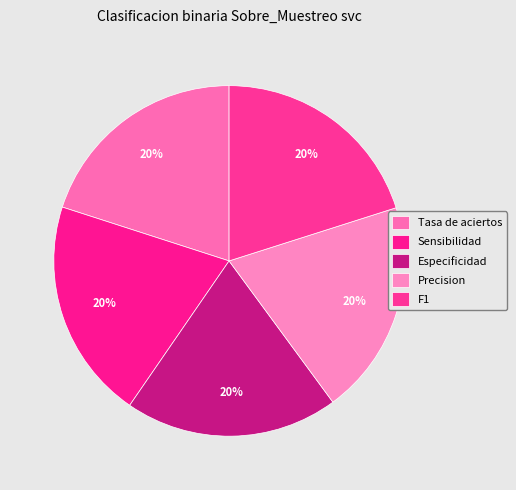

Count the number of slices in the pie.

5